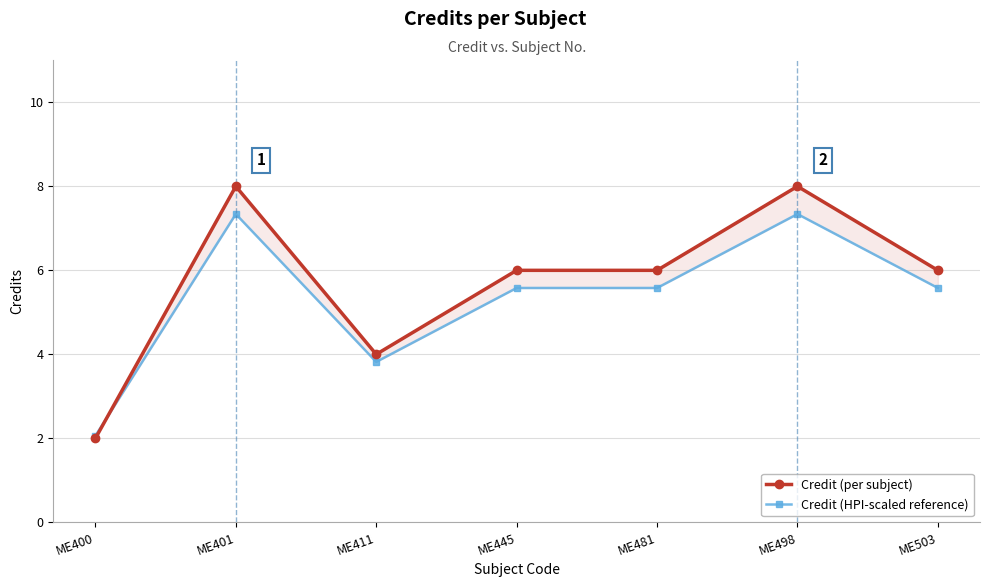

Where is Credit (HPI-scaled reference) nearest to the value 4?

ME411